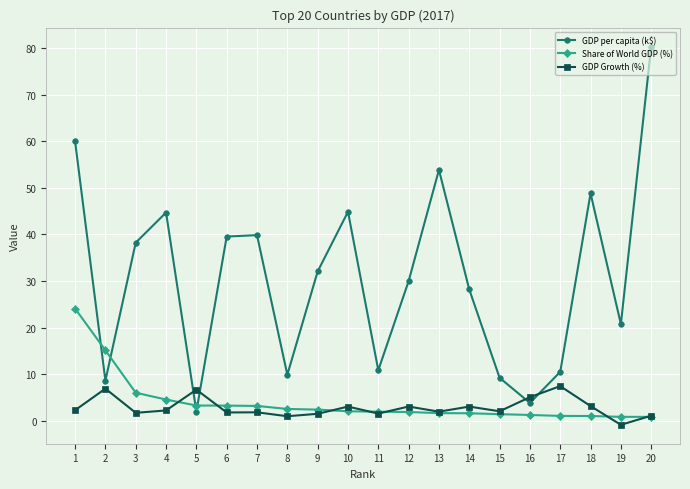

Is this an area chart (filled region under the line)?

No